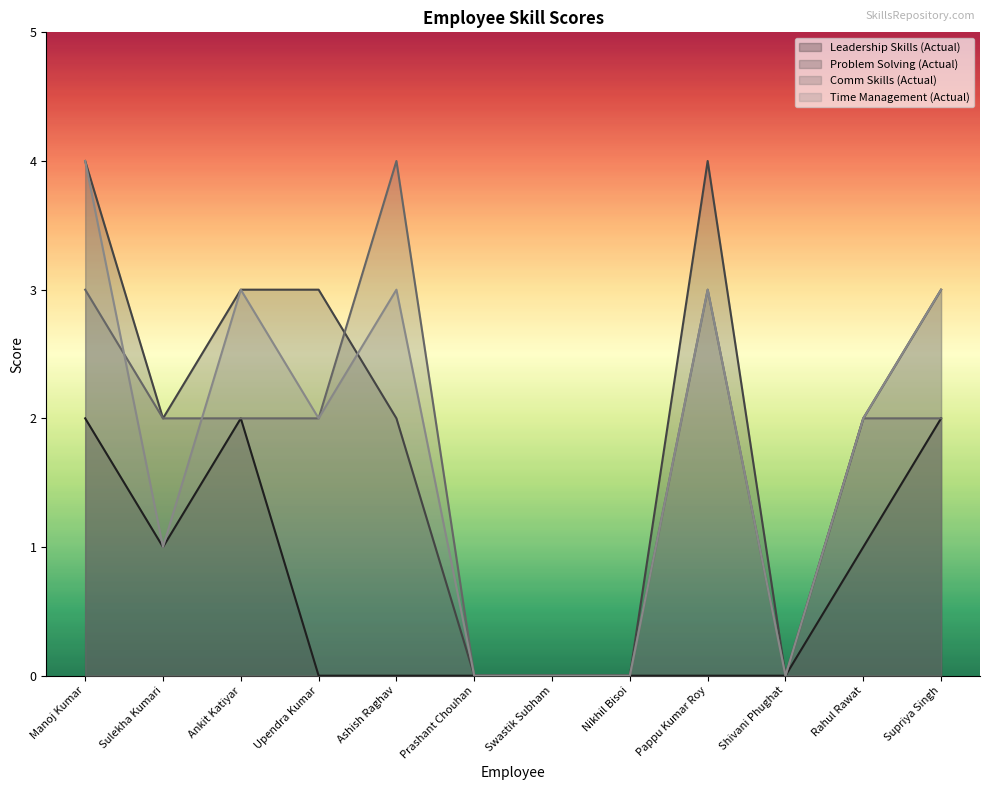

Which label corresponds to the largest value in the chart?

Manoj Kumar